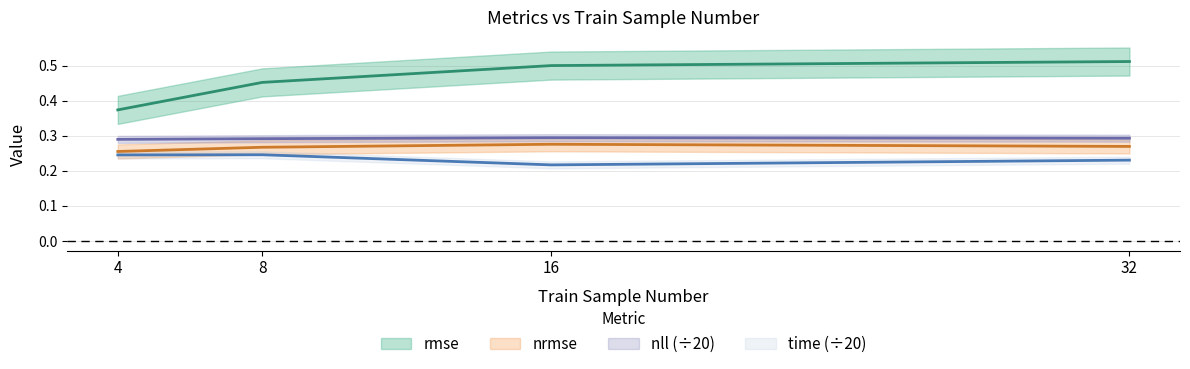

What is the sum of the rmse values at 16 and 32?

1.0